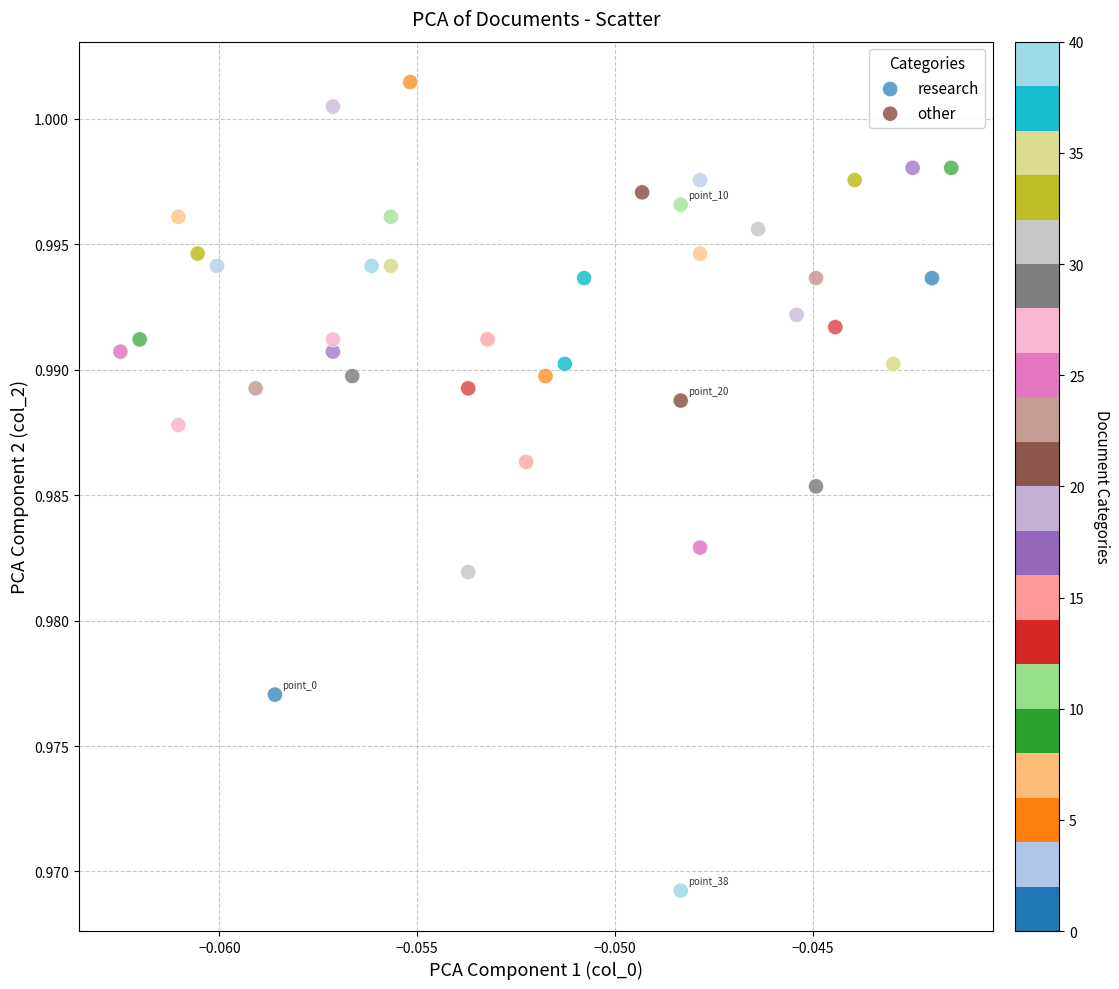

Which series reaches the maximum Y coordinate?

research